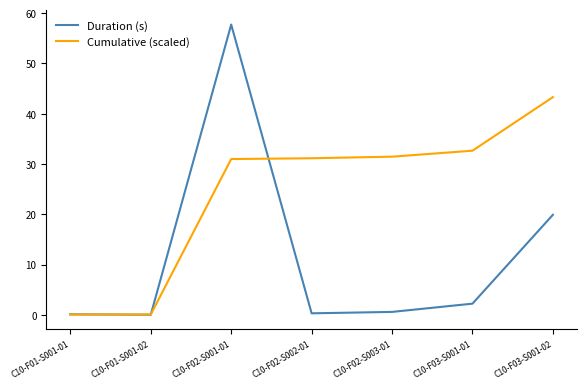

How many lines are shown in the chart?

2